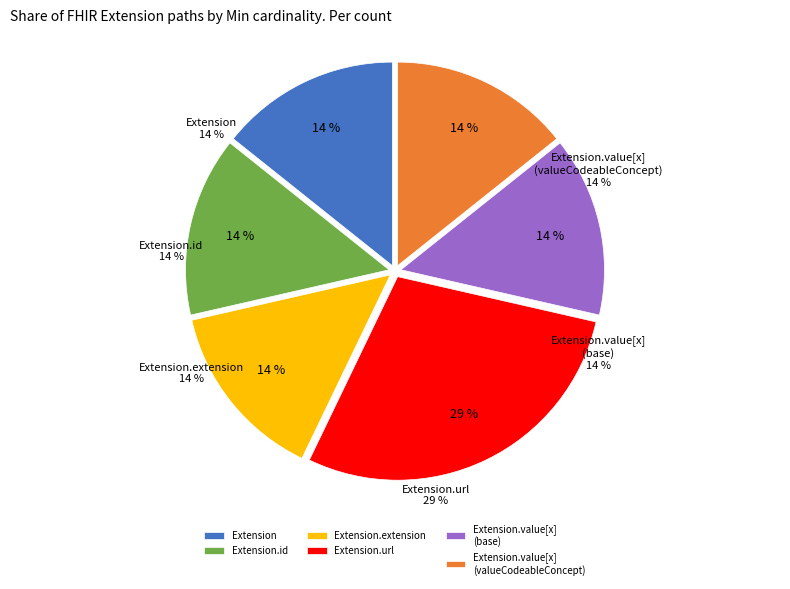

How many slices are in this pie chart?

6